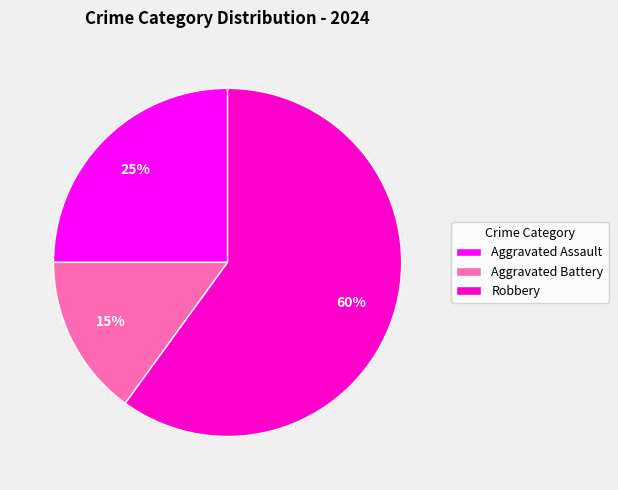

Is the sum of Aggravated Battery and Robbery greater than half?

Yes